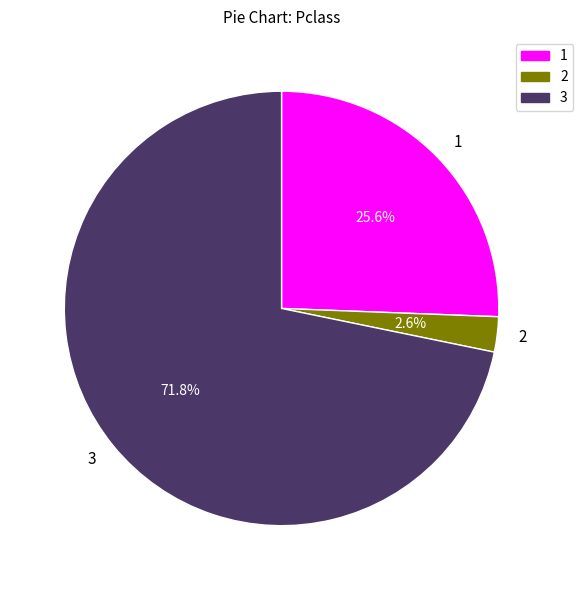

To the nearest percent, what is the average slice percentage?

33%